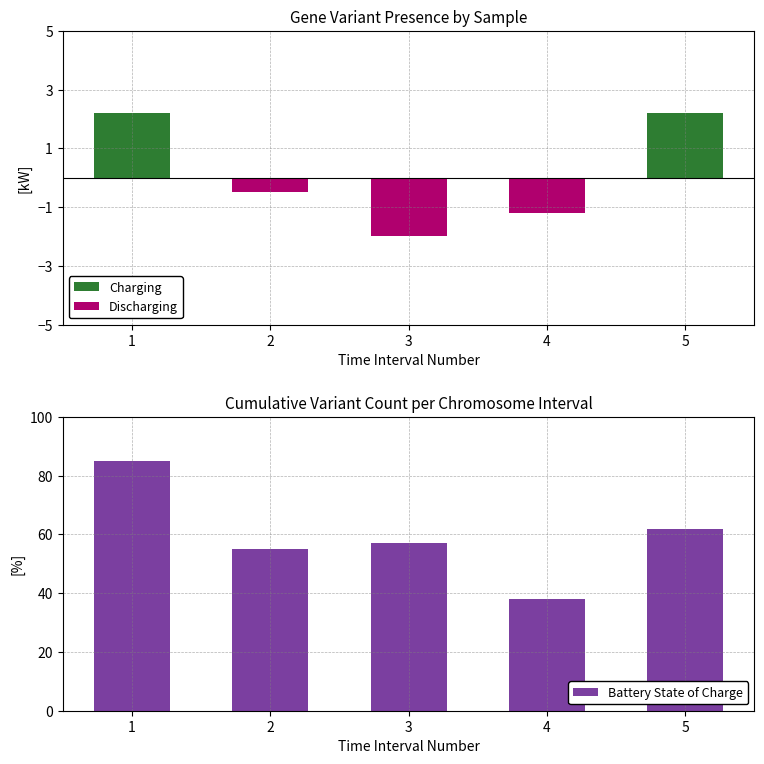

What are all the series names shown in the legend?

Charging, Discharging, Battery State of Charge